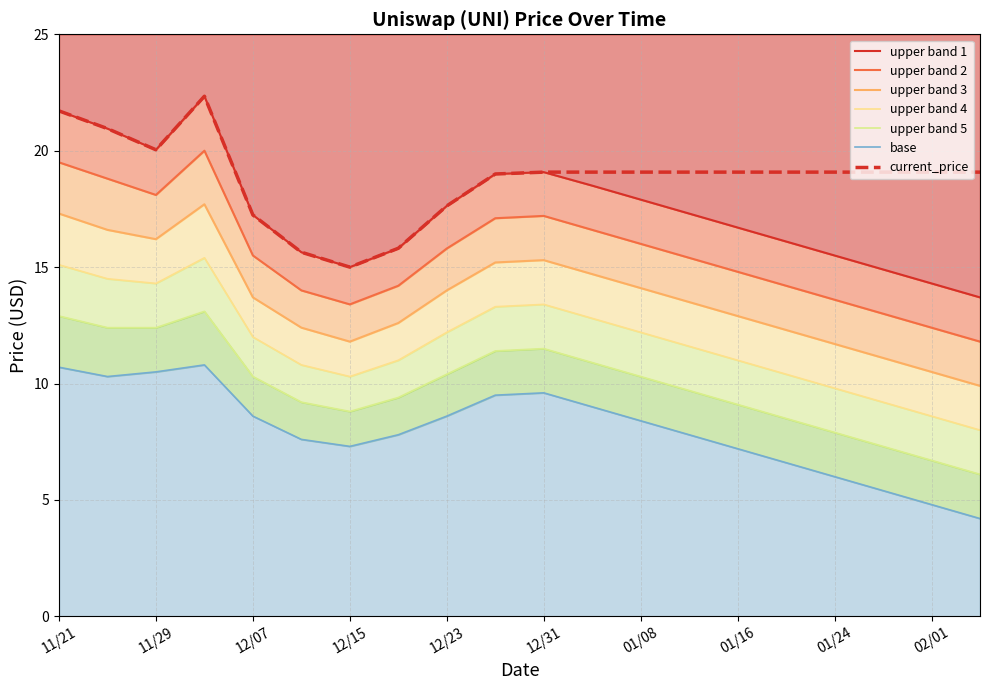

The chart shows a value of 19.1 at 02/05. True or false?

True